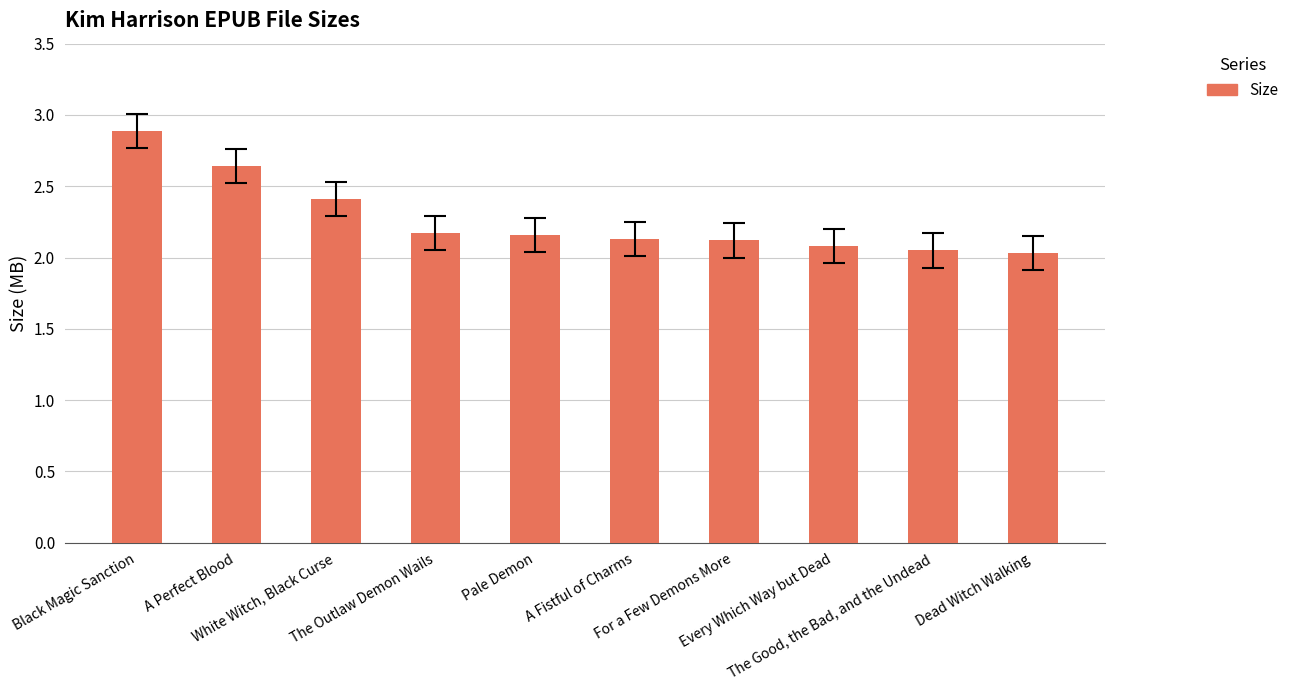

What is the average value?

2.3